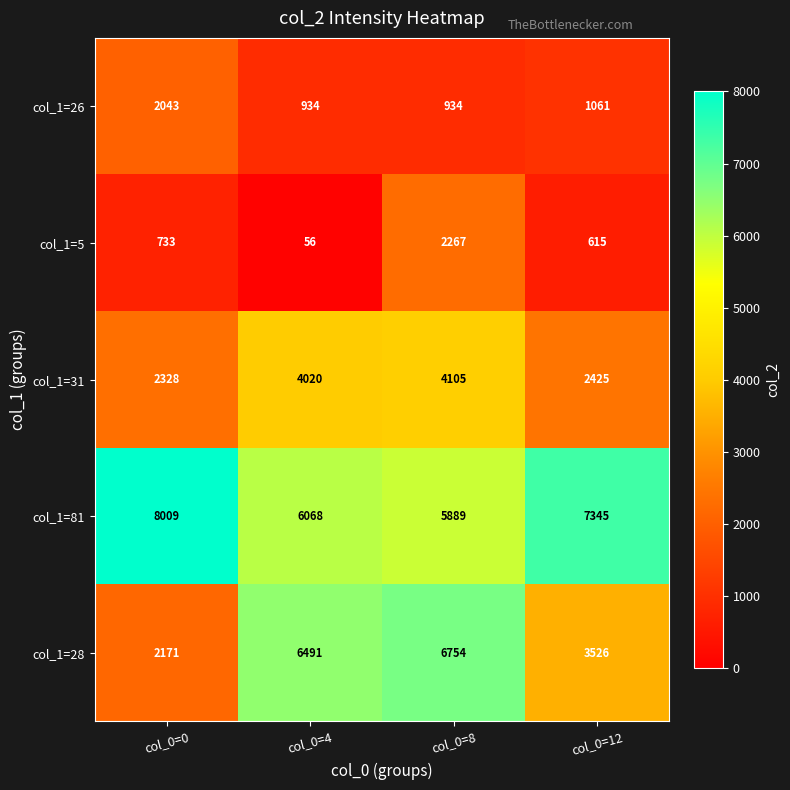

How many data points does each series have?

4